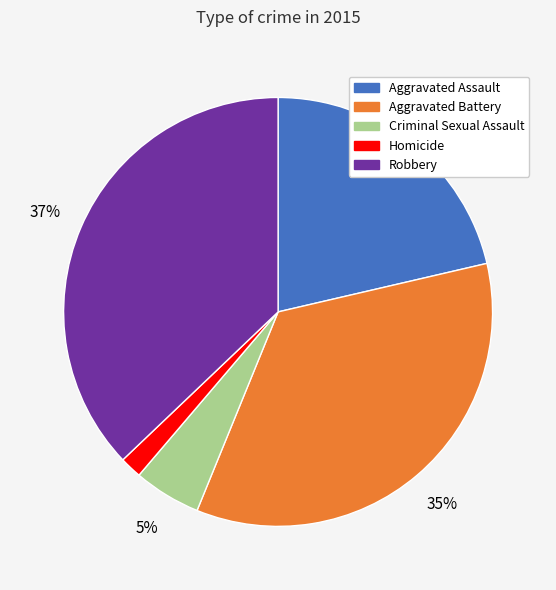

Is it true that Aggravated Assault is 8% of the pie?

False